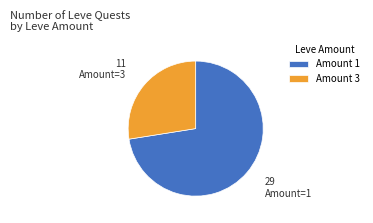

Which category has the smallest portion of the pie?

Amount 3